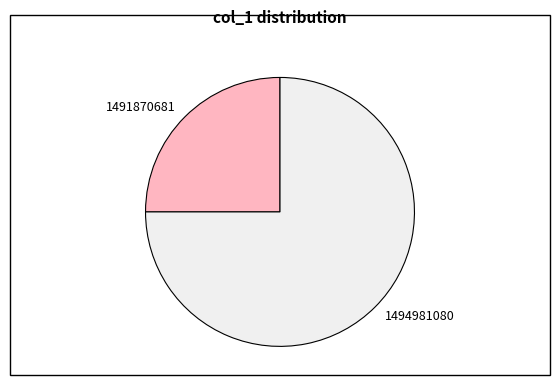

Combined, do 1494981080 and 1491870681 account for over 50%?

Yes